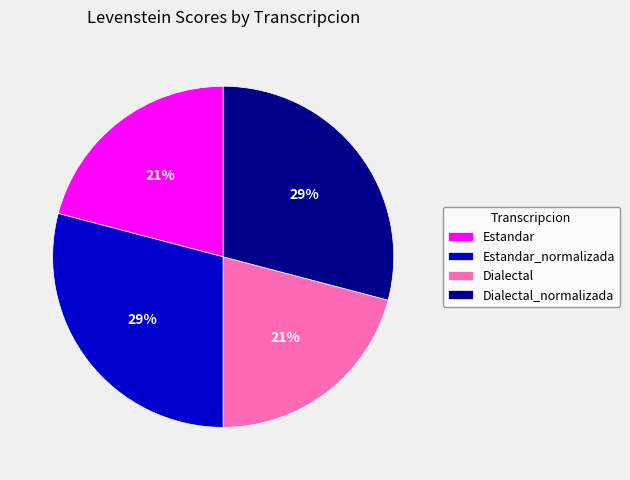

To the nearest percent, what portion does Dialectal represent?

21%